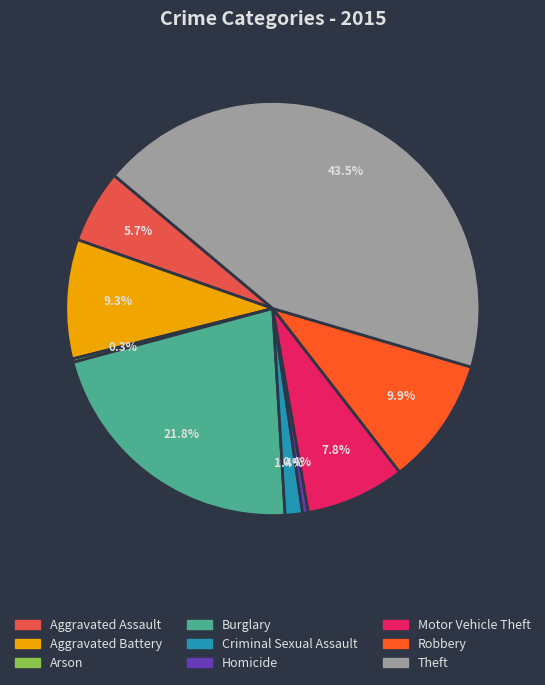

Is there a majority slice in this chart?

No